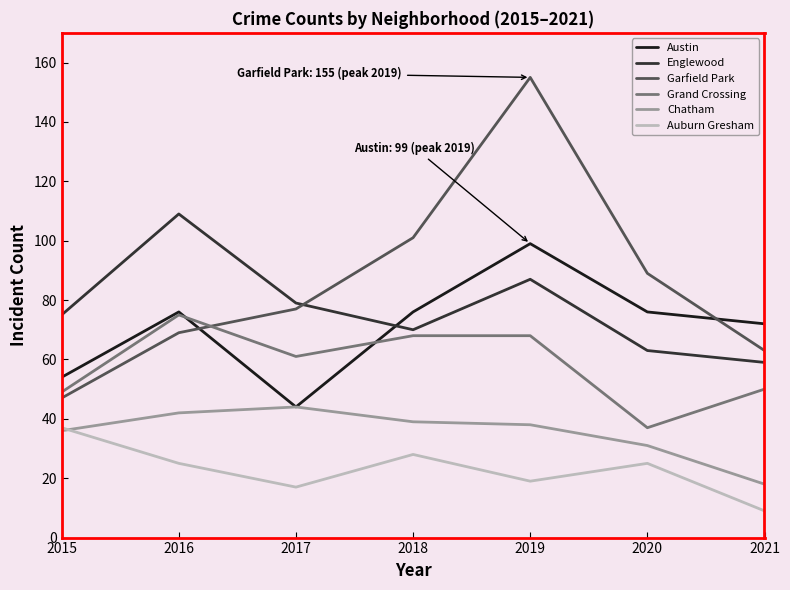

Which series has the widest spread of values?

Garfield Park